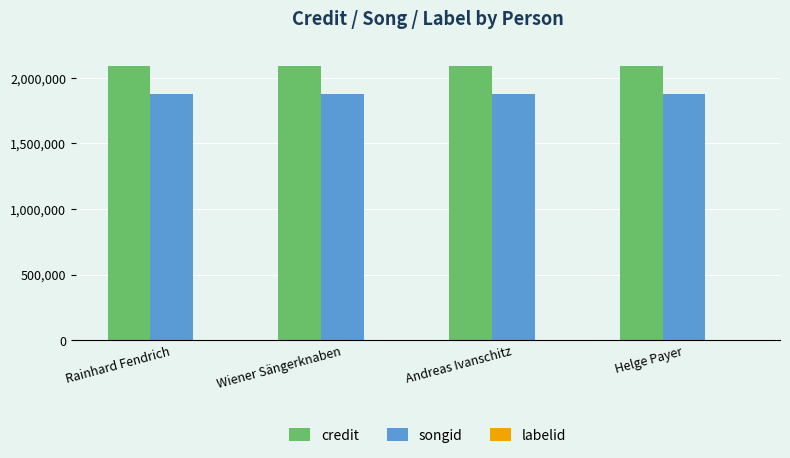

What is the highest value of the songid series?

1873656